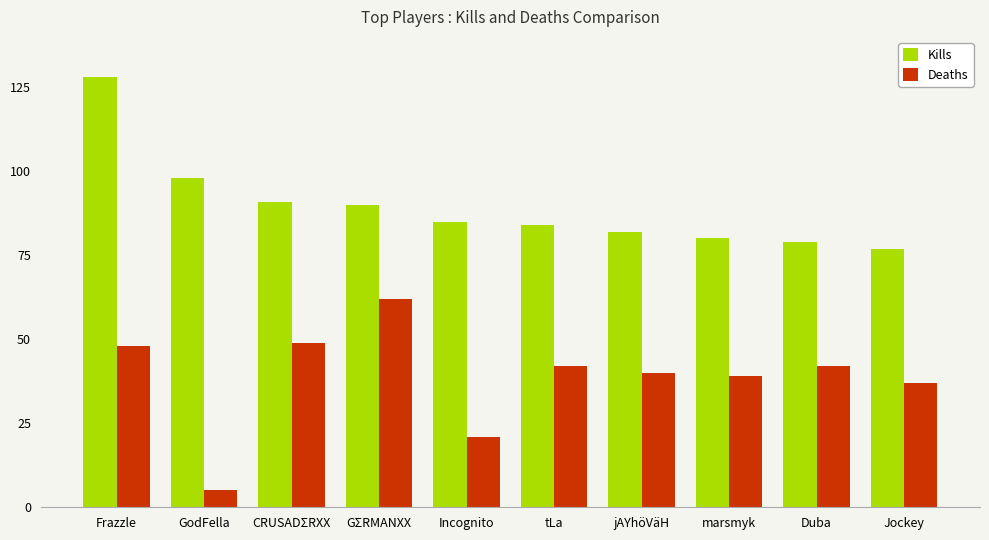

What is the average value of the Kills series?

89